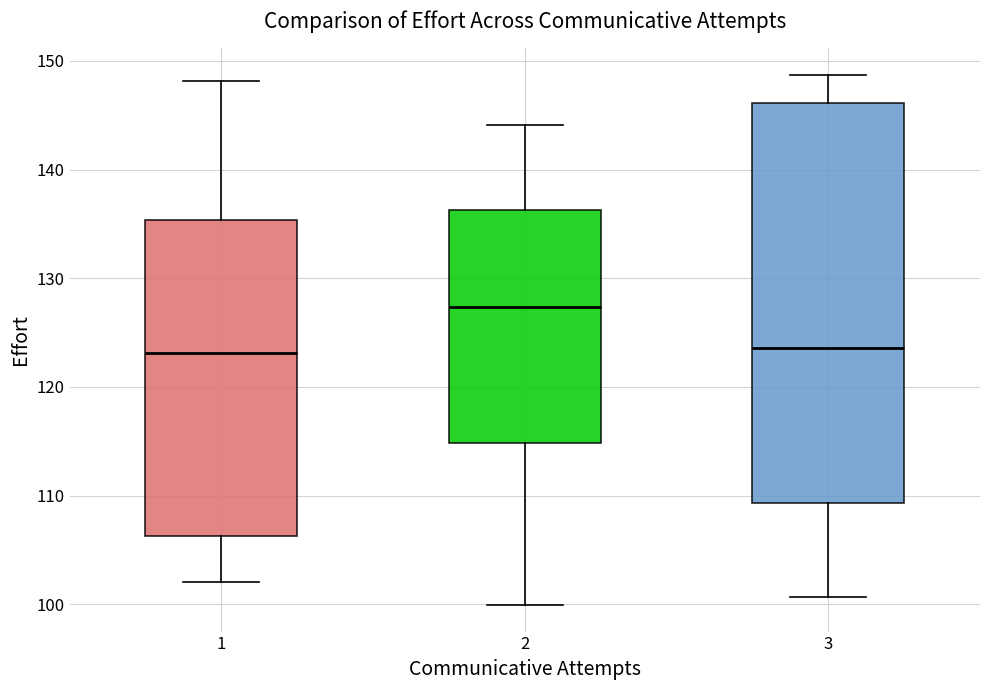

Reading left to right, read every box against the y-axis: the position of its median line, the range the box covers, and the ends of its whiskers. The values are not printed on the chart, so give them approximately, as read against the axis.

1: median 123, box 106 to 135, whiskers 102 to 148
2: median 127, box 115 to 136, whiskers 100 to 144
3: median 124, box 109 to 146, whiskers 101 to 149